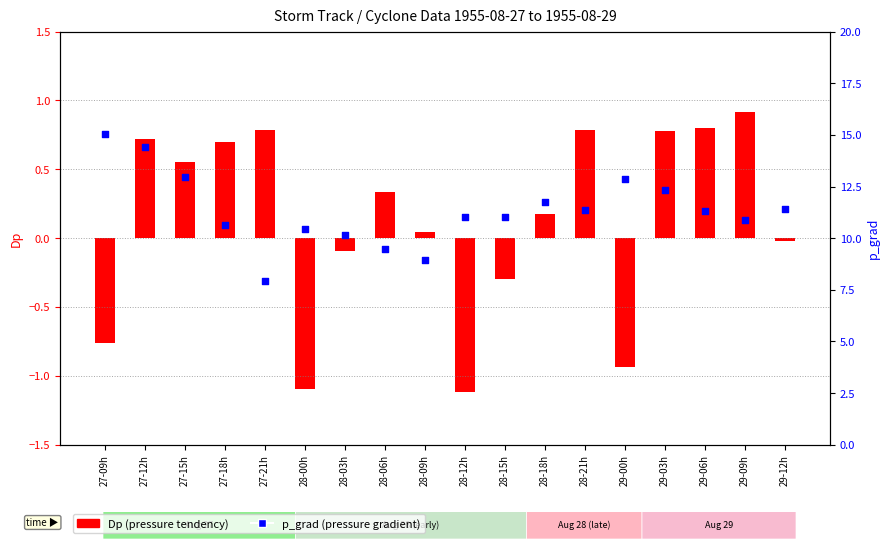

Is the value of p_grad at 27-21h greater than the value of Dp (pressure tendency) at 27-09h?

Yes